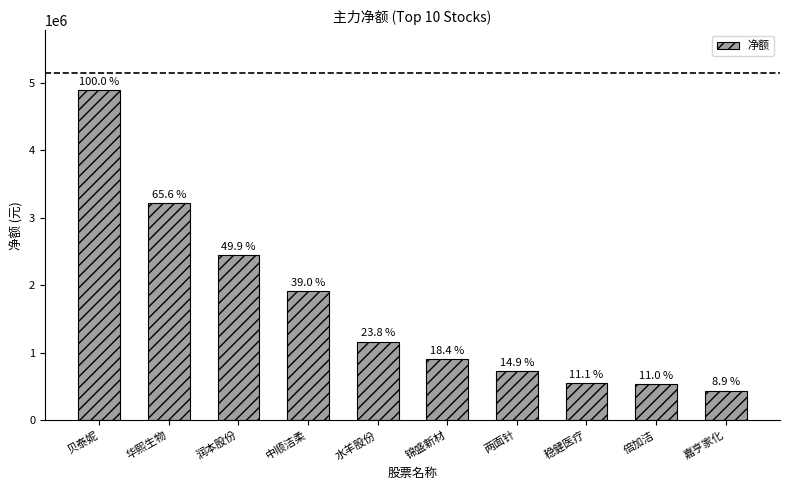

Are the bars horizontal?

No